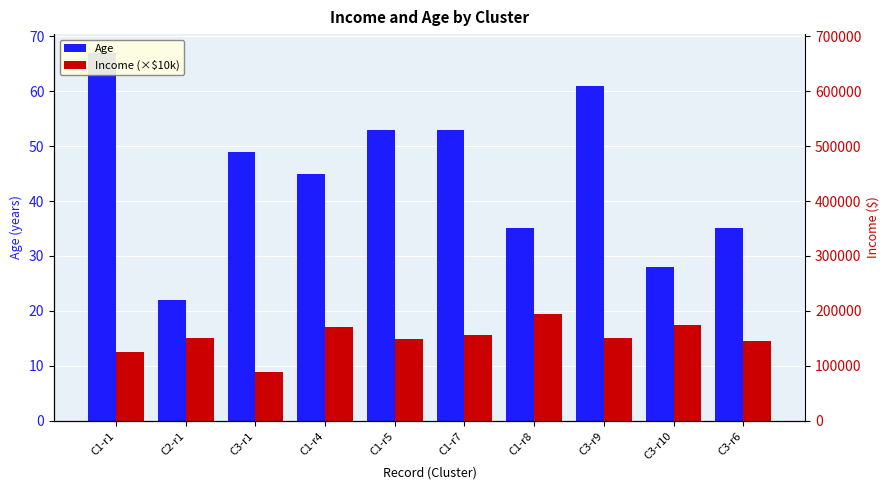

Read the Age value at C2-r1.

22.0